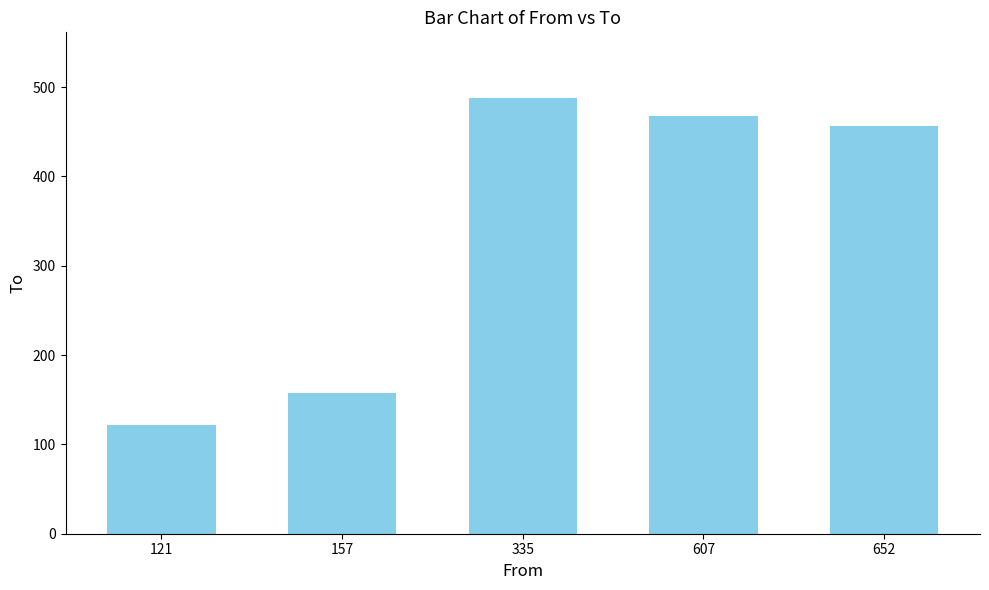

Which label corresponds to the largest value in the chart?

335